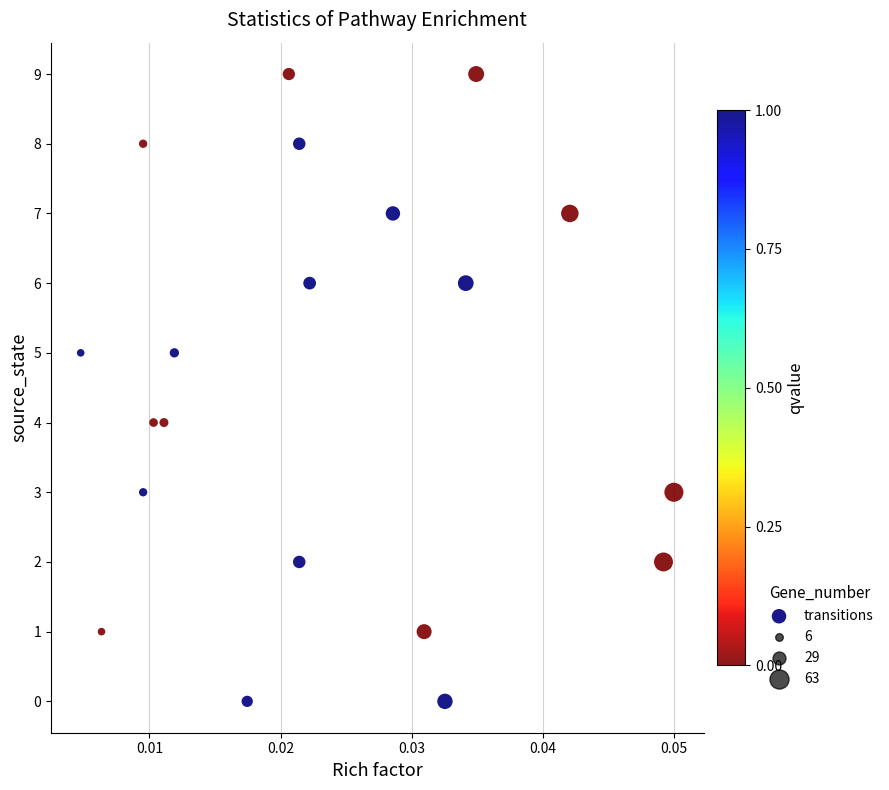

What is the range of Y values (max minus min)?

9